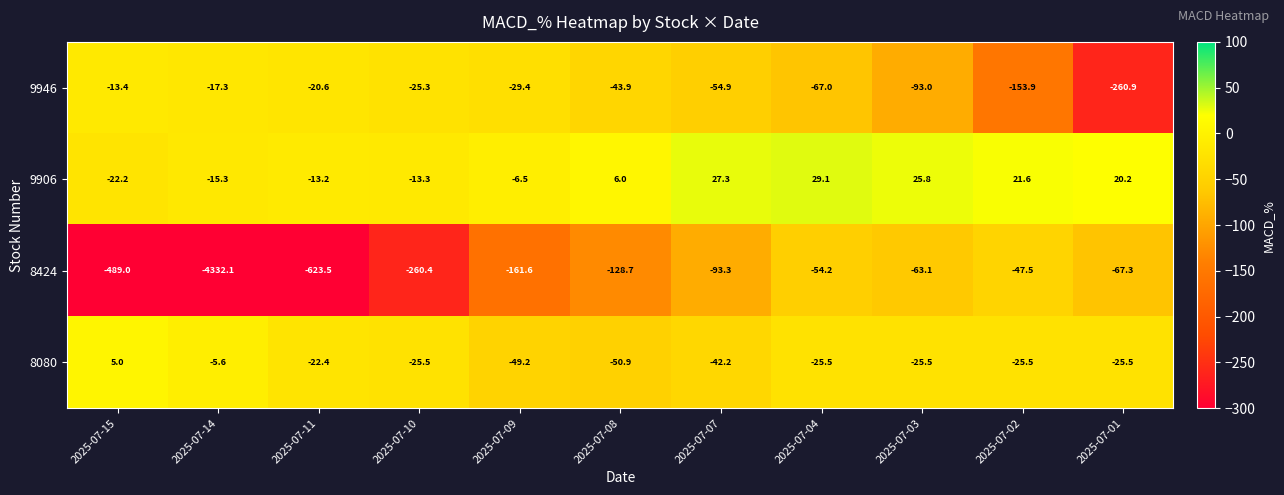

Is the value of 8424 at 2025-07-07 greater than the value of 9946 at 2025-07-02?

Yes